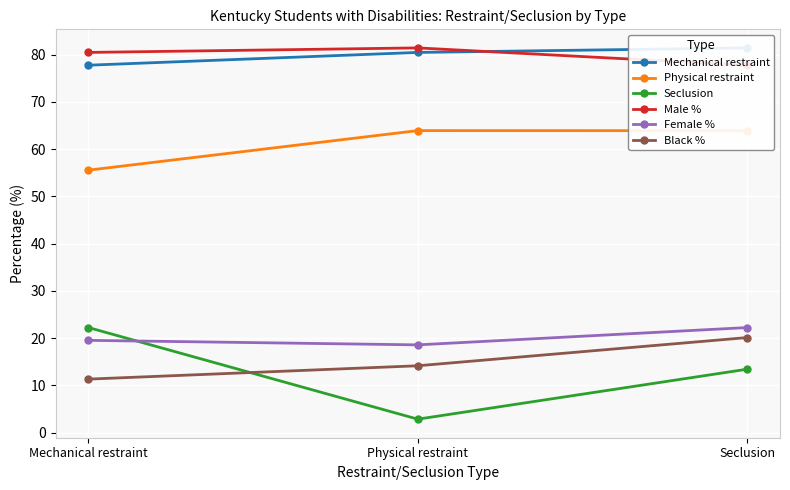

True or false: Physical restraint has a value of 31.2 at Physical restraint.

False